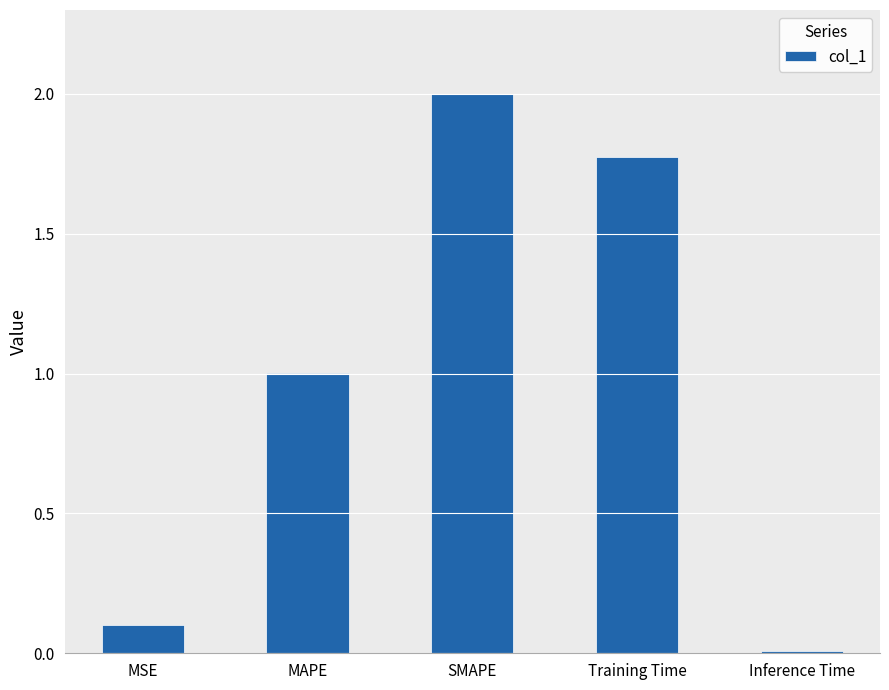

How many values are below 1?

2